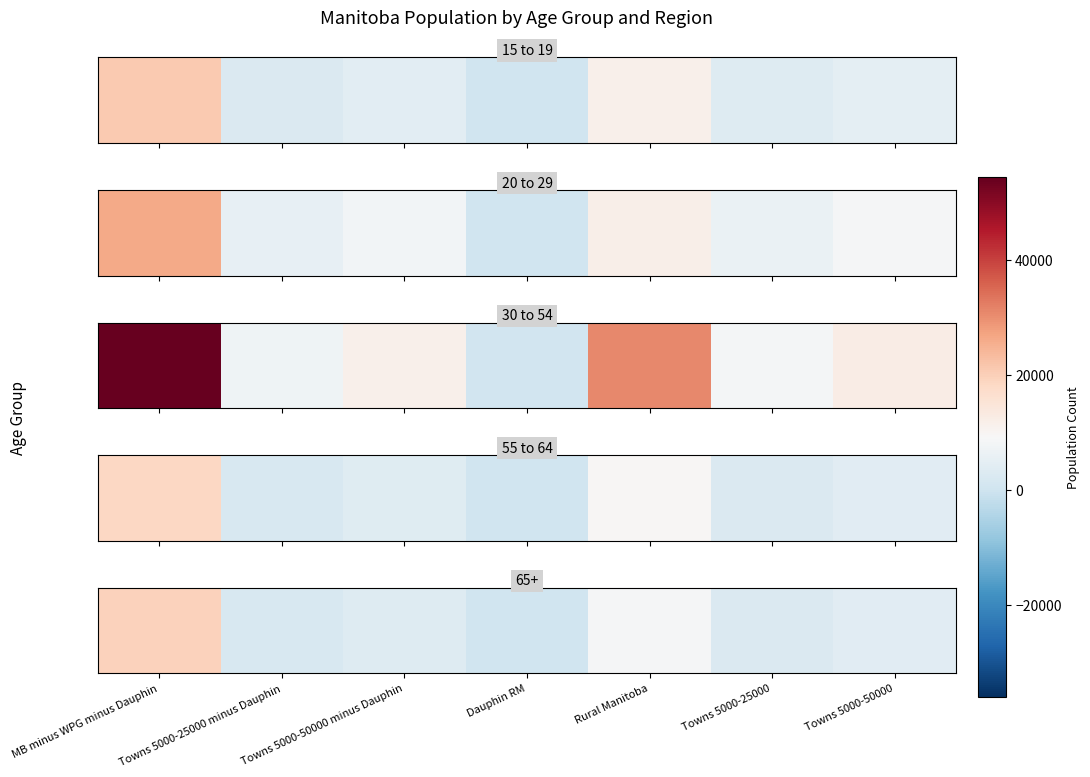

Approximately how many times larger is the value at Dauphin RM compared to Towns 5000-25000 minus Dauphin?

0.1